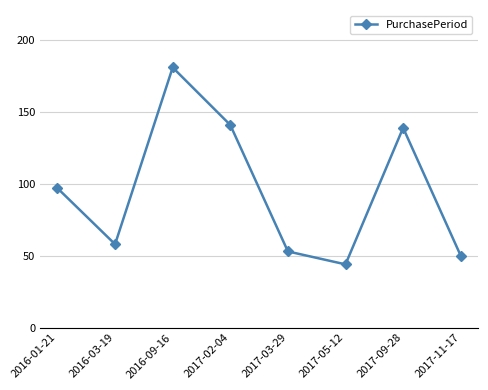

Where is the data nearest to the value 112?

2016-01-21